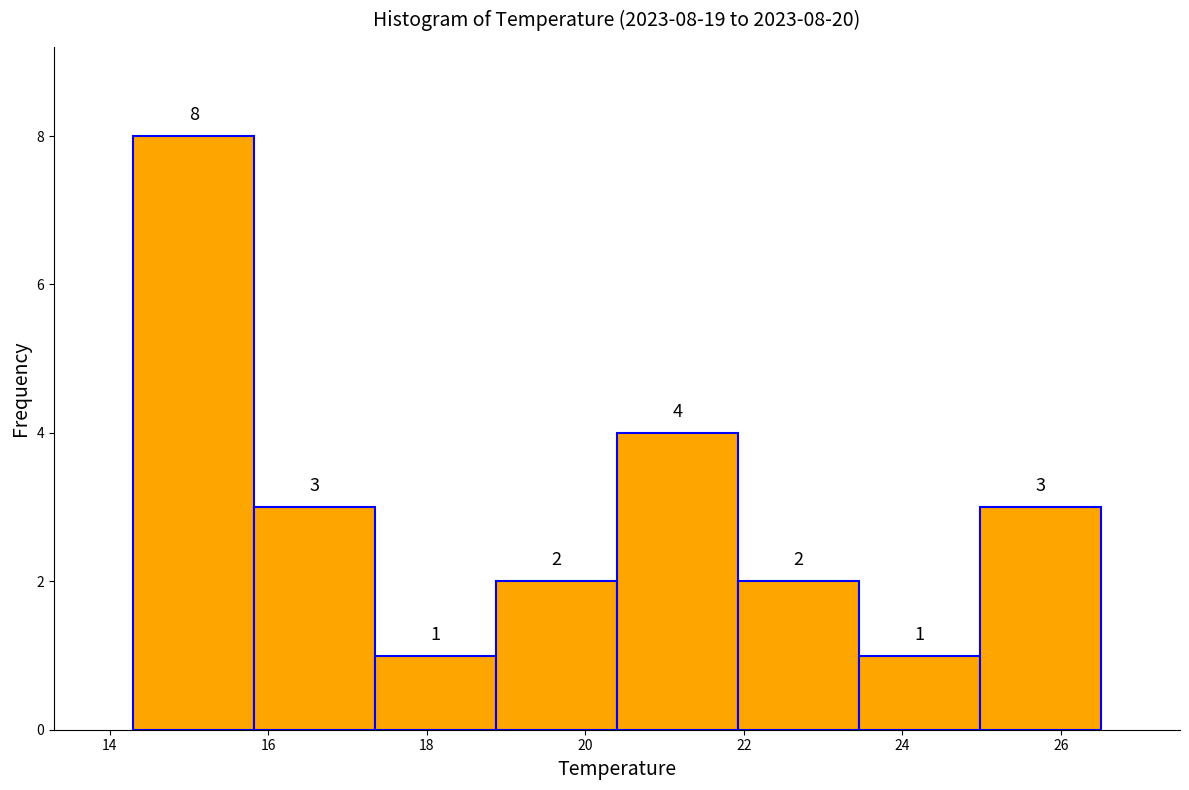

Over which range of the x-axis is the bar tallest?

14.4 to 15.8